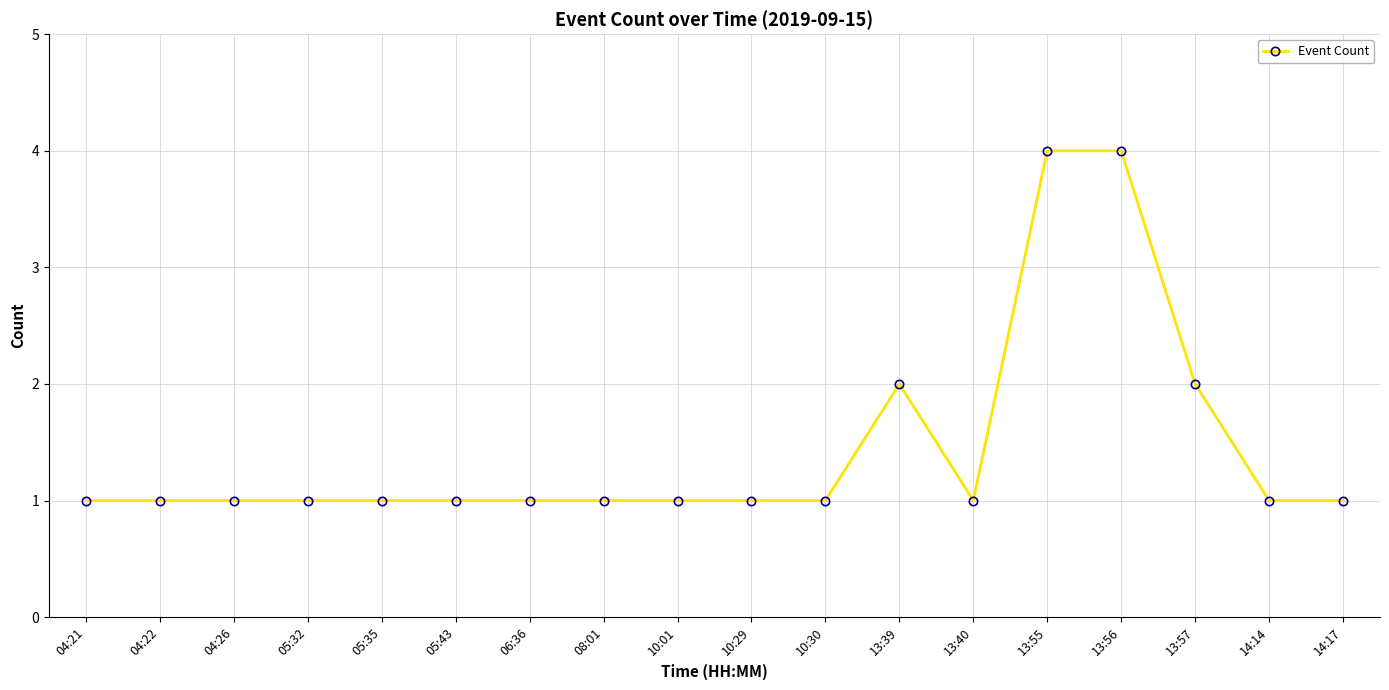

What position from the right is 13:57?

3